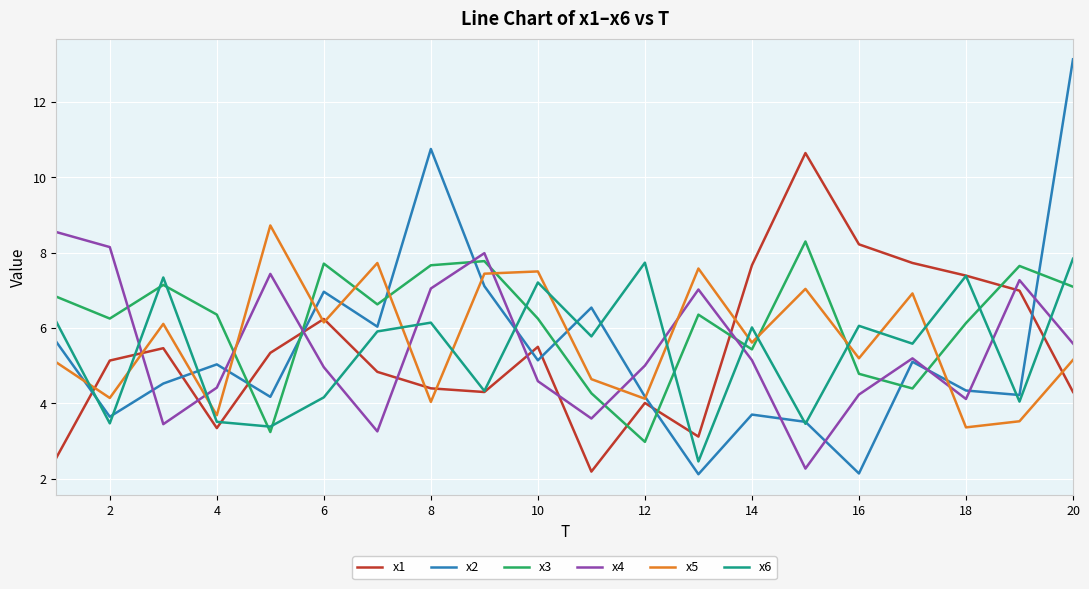

True or false: x3 and x4 cross at least once.

True